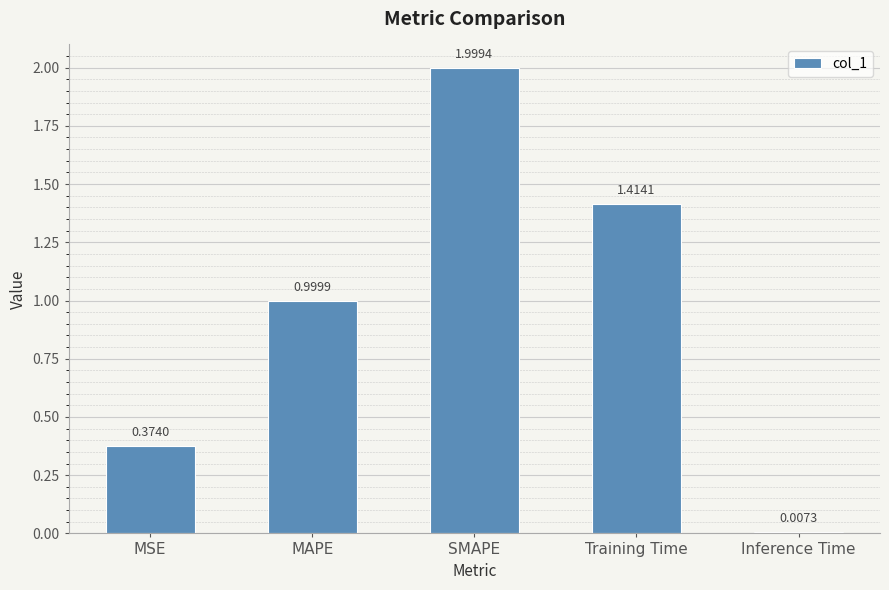

What is the maximum value shown in the chart?

2.0